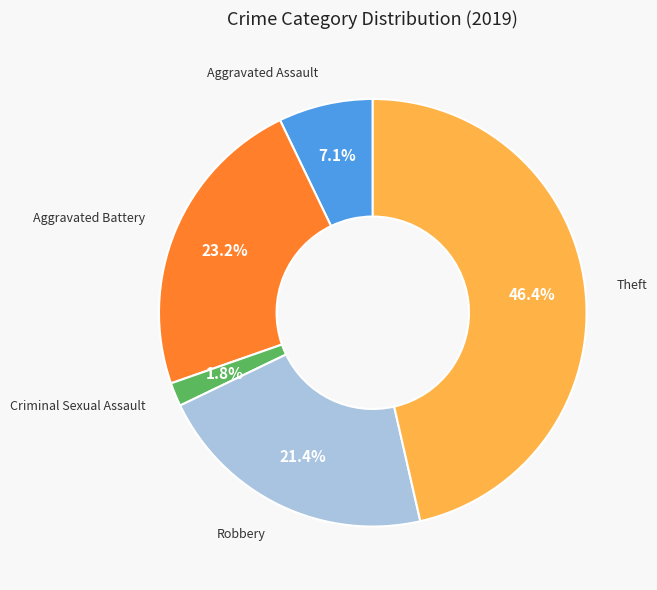

To the nearest percent, what portion does Aggravated Battery represent?

23%